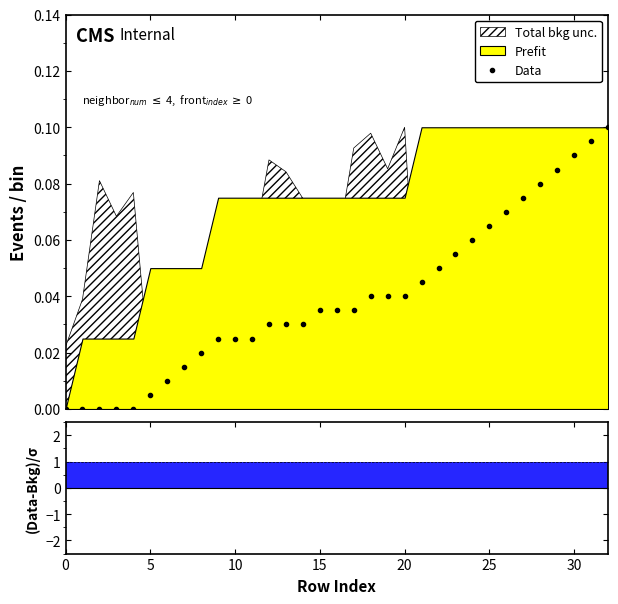

Does the chart have visible grid lines?

No